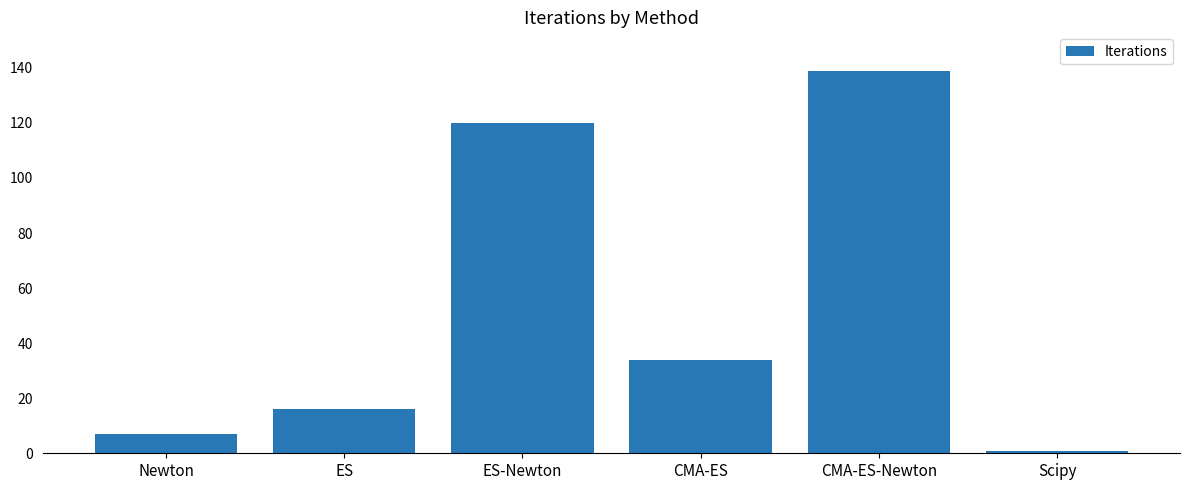

Between Scipy and CMA-ES, which is larger?

CMA-ES